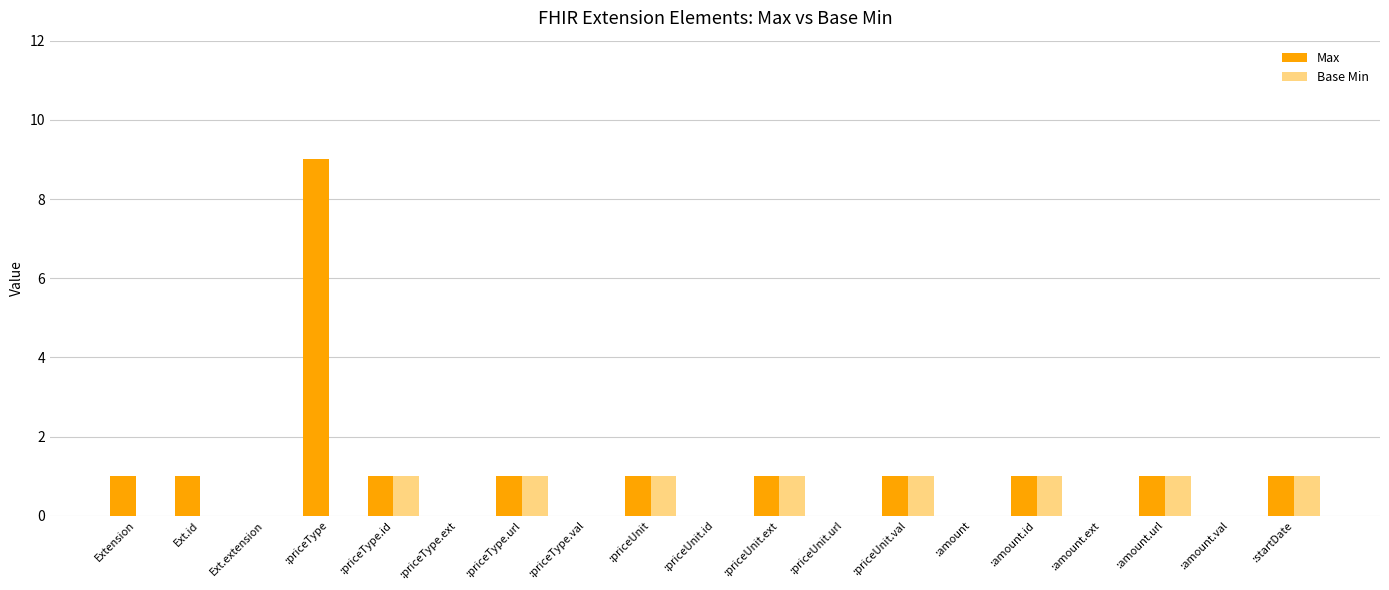

The Max series shows 1 at :priceType.id. True or false?

True